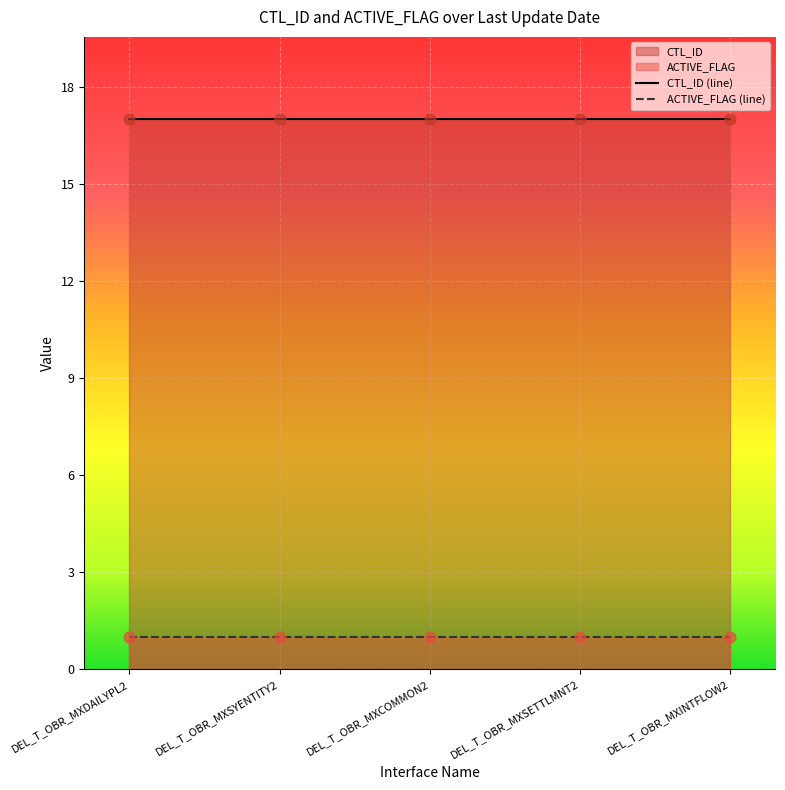

Is the value of ACTIVE_FLAG at 2019-06-27 15:00:00 greater than the value of CTL_ID at 2019-06-27 15:00:00?

No